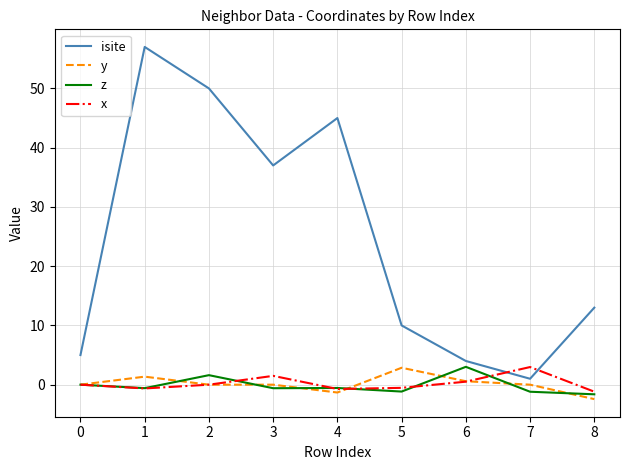

Between which two adjacent categories do x and isite first intersect?

6 and 7